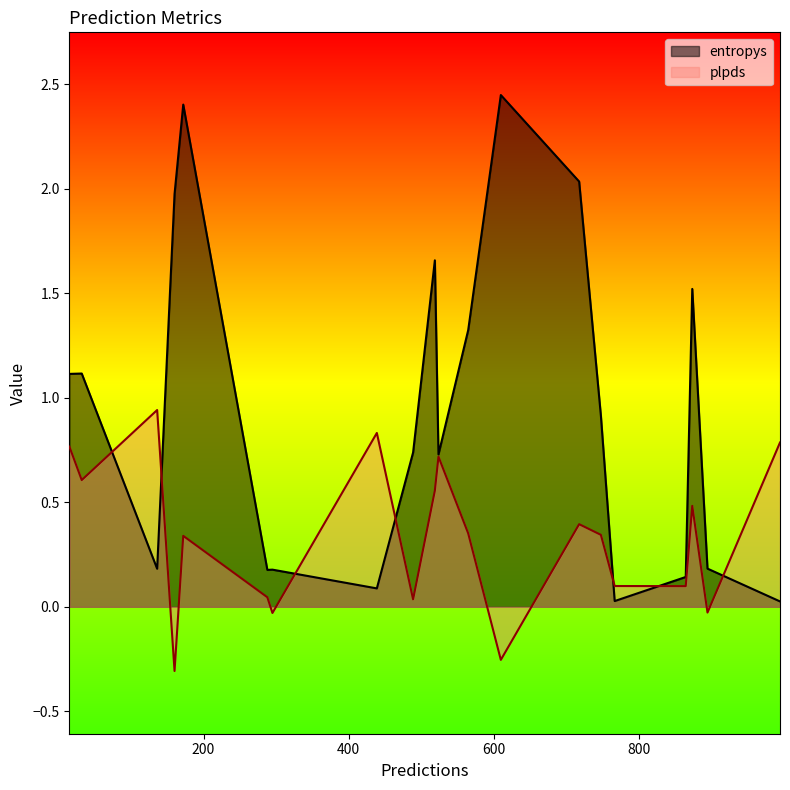

True or false: entropys and plpds cross at least once.

True